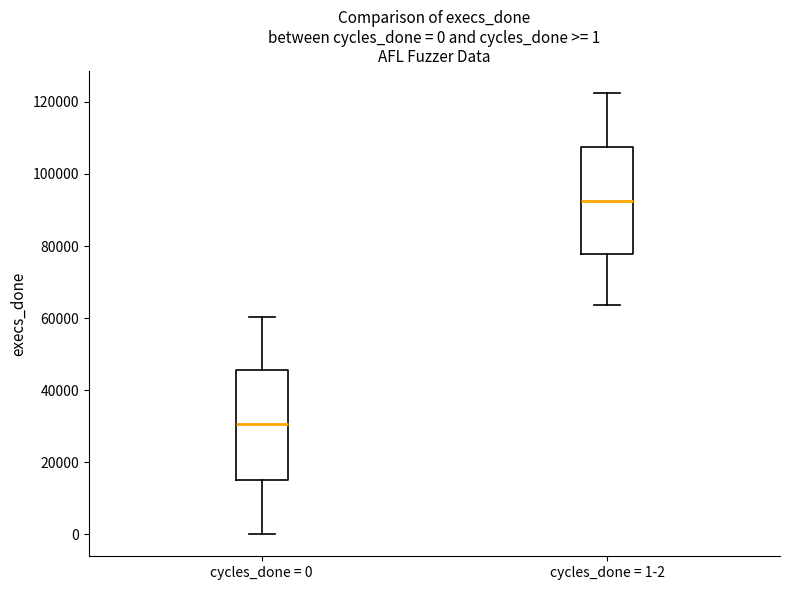

Which box has the highest median line?

cycles_done = 1-2